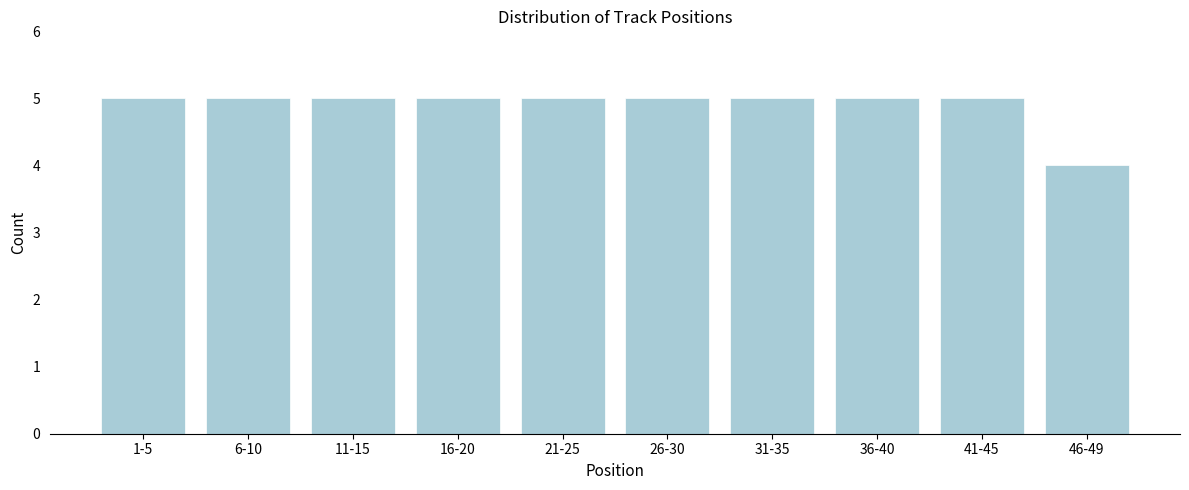

Reading left to right, what are all the values shown in this chart?

5	5	5	5	5	5	5	5	5	4